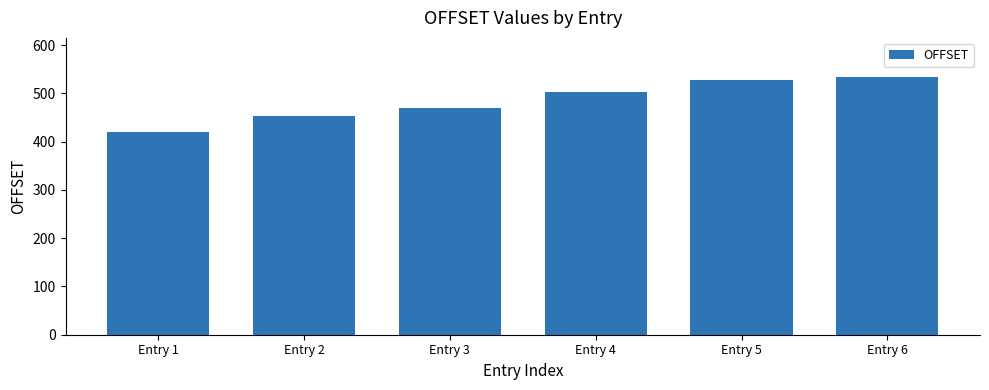

What is the maximum value shown in the chart?

535